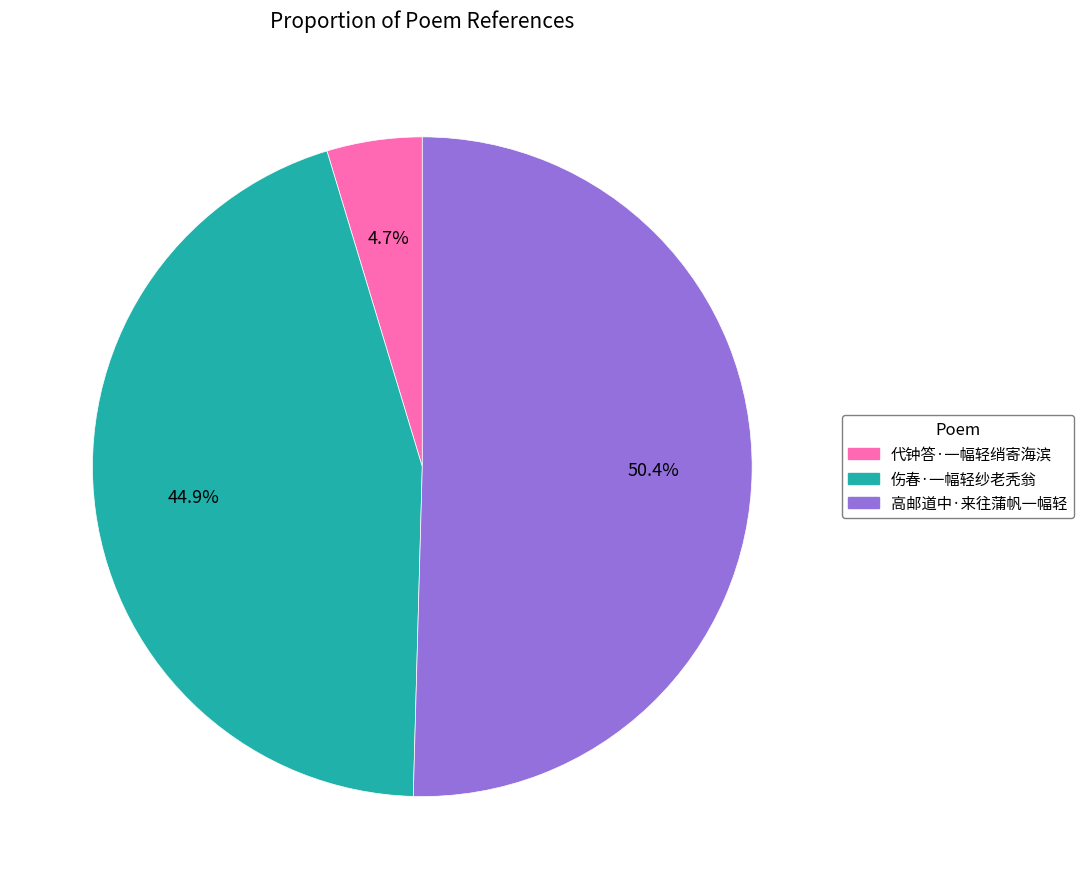

Count the number of slices in the pie.

3